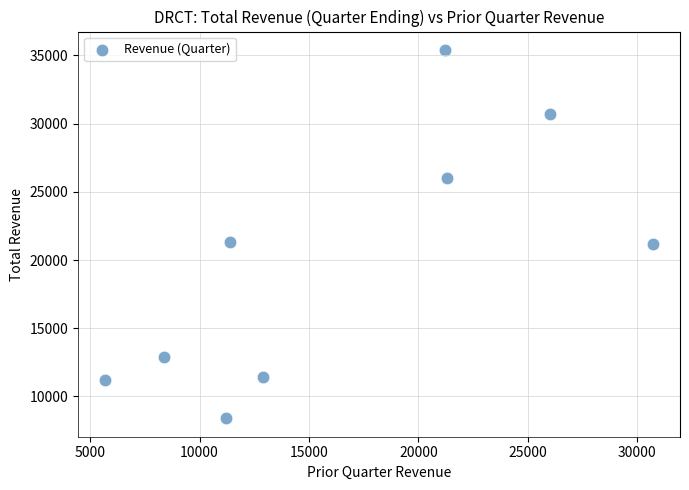

What is the range of X values (max minus min)?

25000